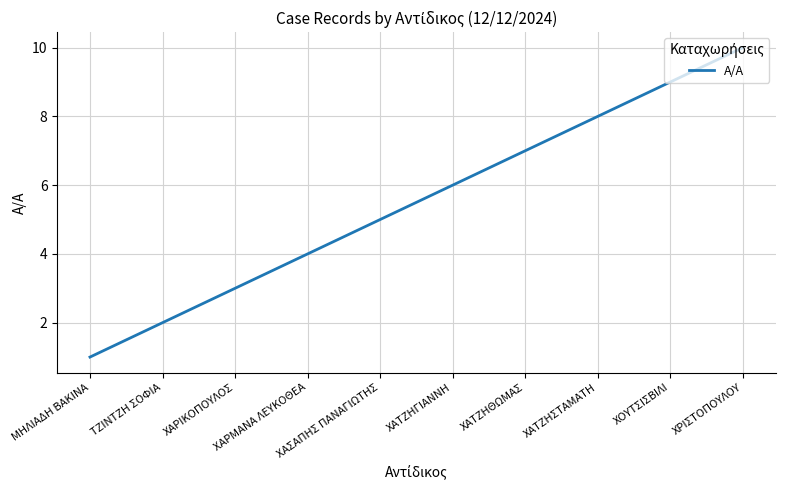

What is the difference between the maximum and minimum values?

9